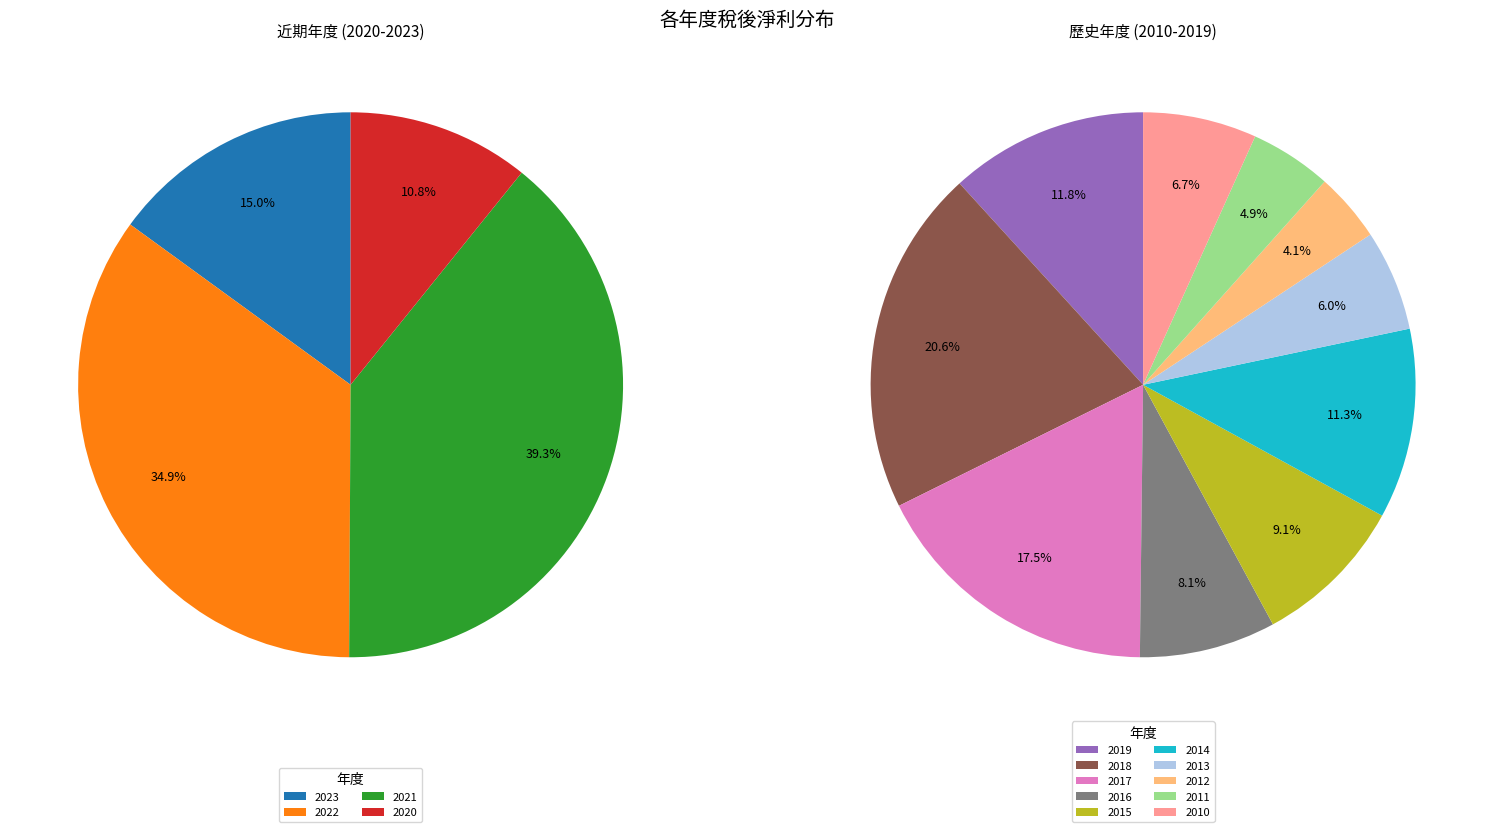

Is there a majority slice in this chart?

No